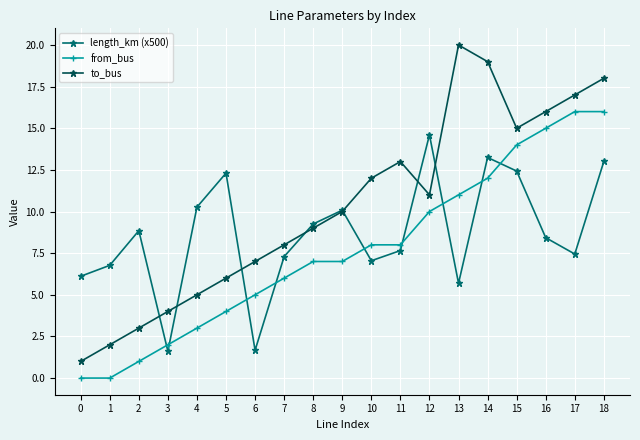

Rank the series by their maximum value, from highest to lowest.

to_bus, from_bus, length_km (x500)